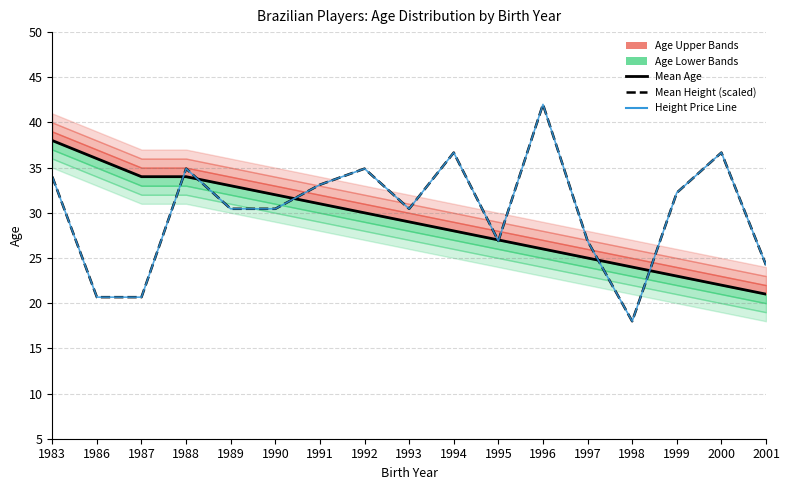

At how many categories does at least one series exceed 25?

15